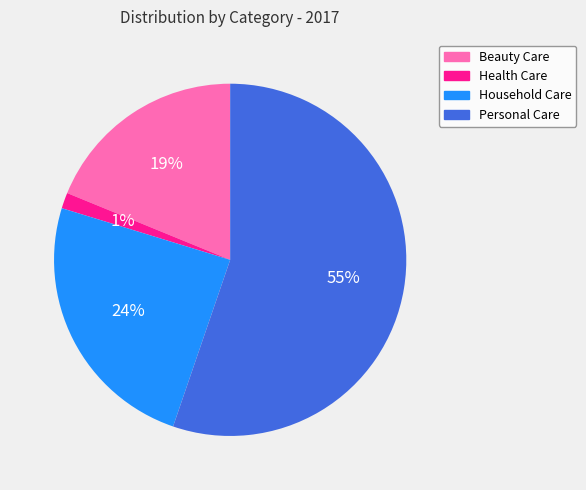

Is there a majority slice in this chart?

Yes